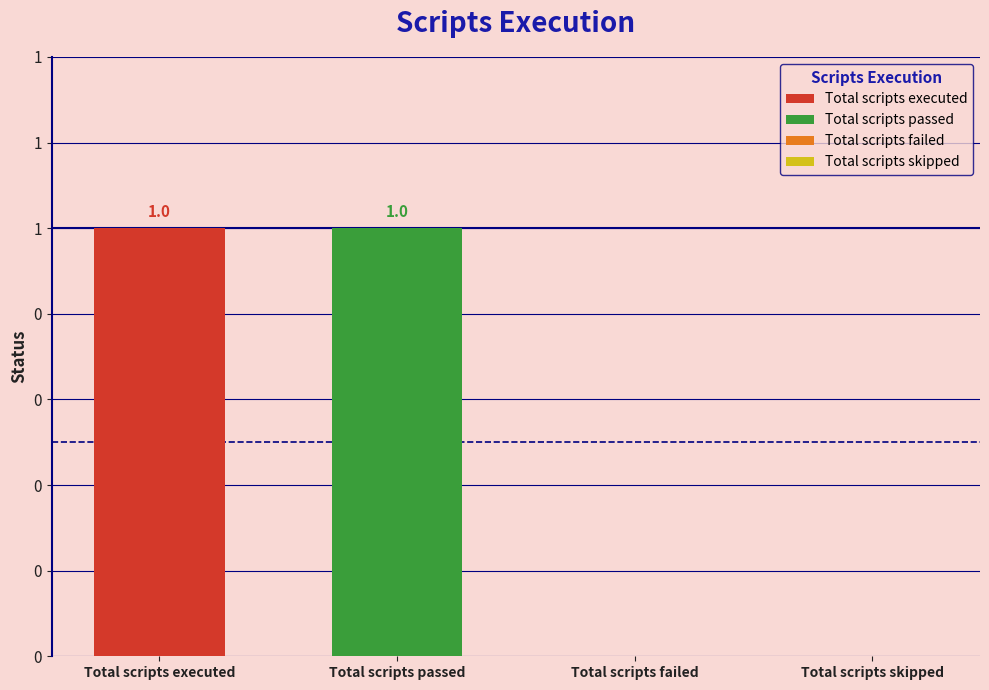

Rank the categories by value from highest to lowest.

Total scripts executed, Total scripts passed, Total scripts failed, Total scripts skipped